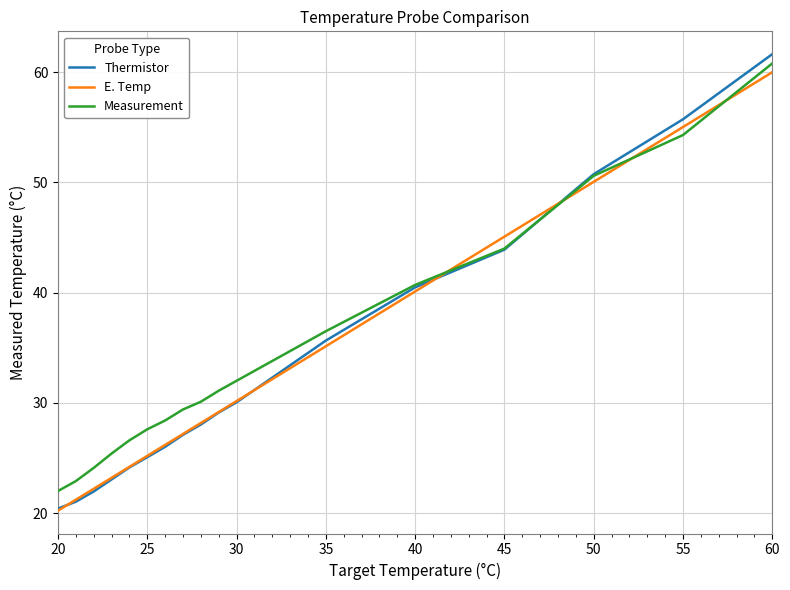

Which series has the largest range (max minus min)?

Thermistor